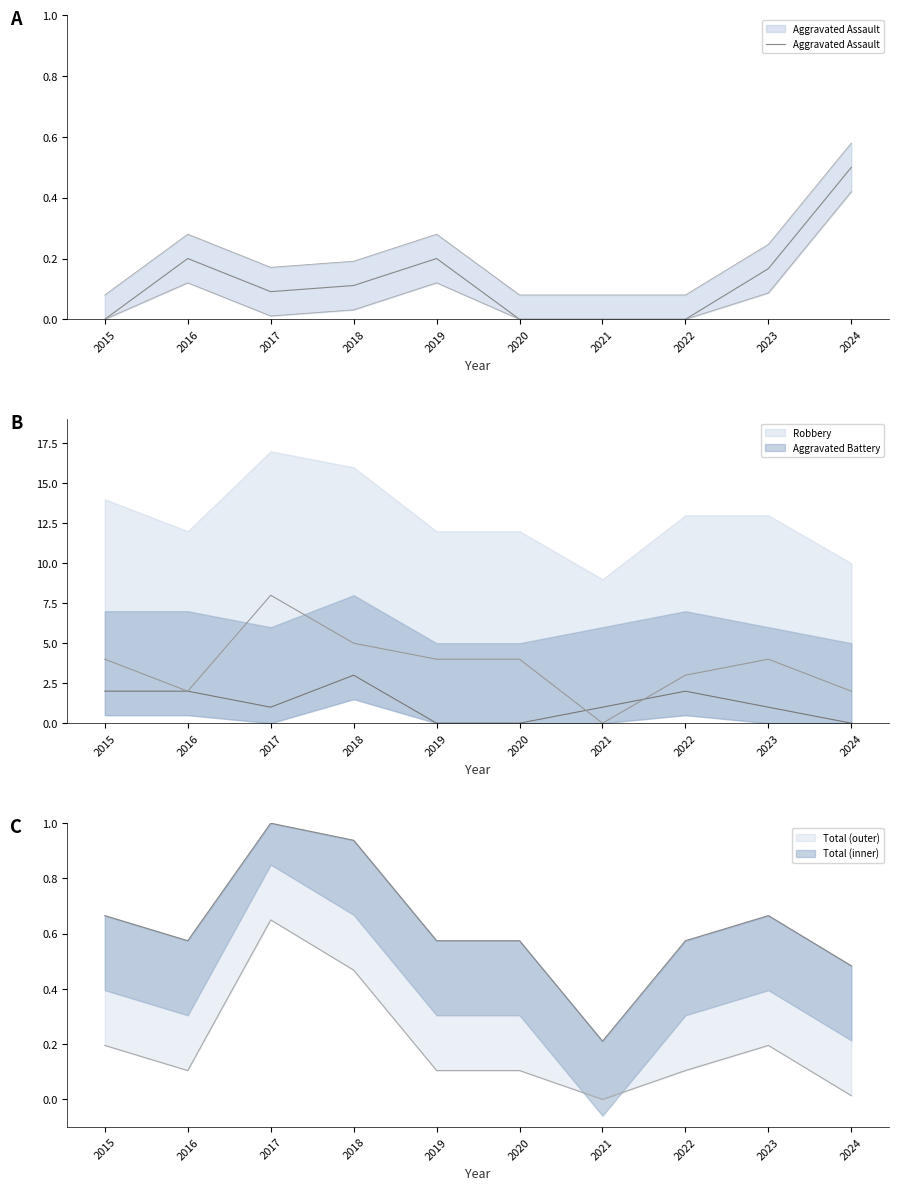

List the labels in order of value, smallest first.

2015, 2020, 2021, 2022, 2017, 2018, 2023, 2016, 2019, 2024